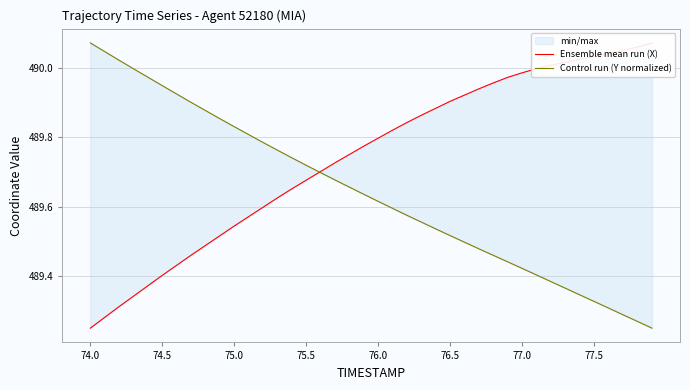

How many intersections are there between Ensemble mean run (X) and Control run (Y normalized)?

1